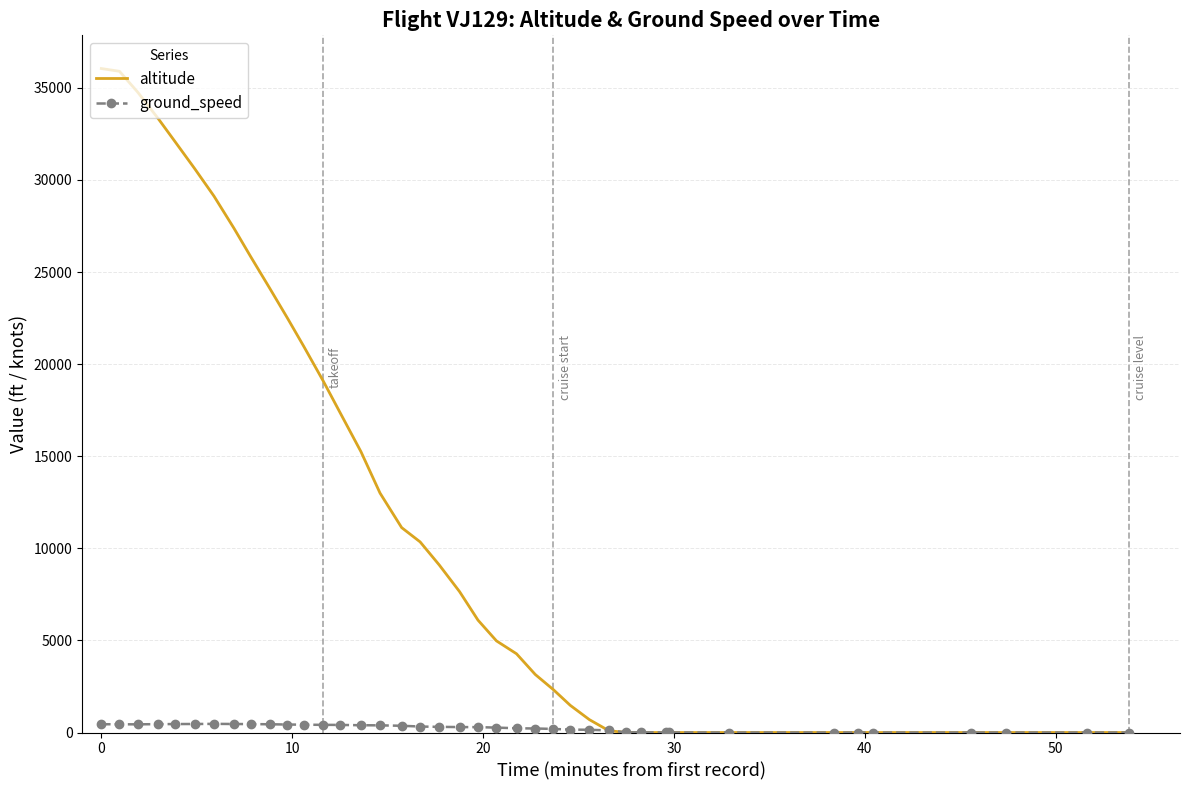

Which series has the widest spread of values?

altitude